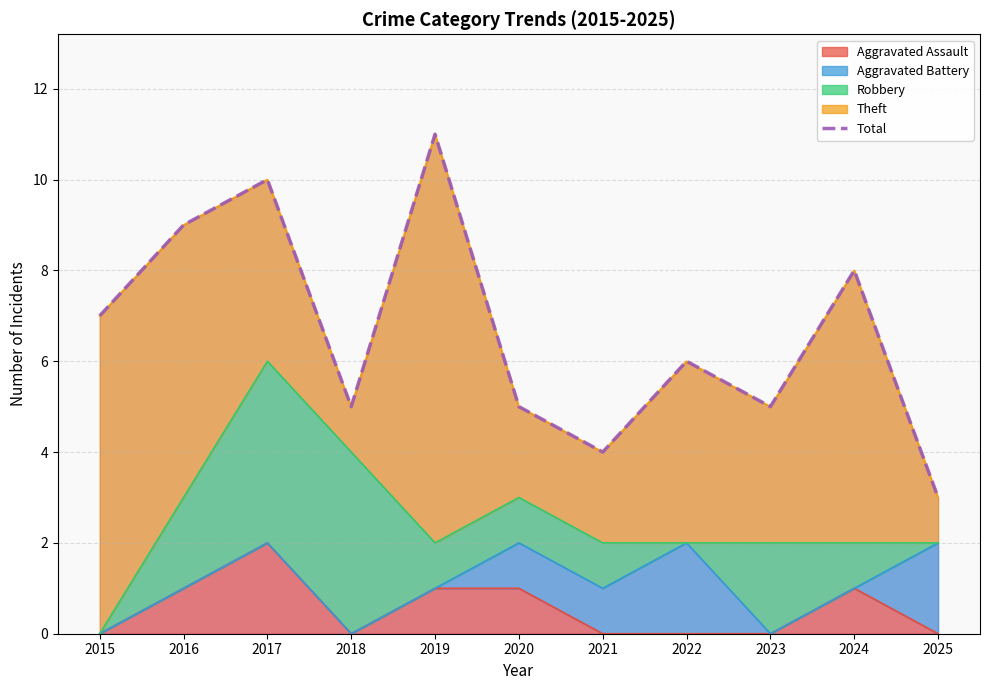

The chart shows a value of 7 at 2015. True or false?

True